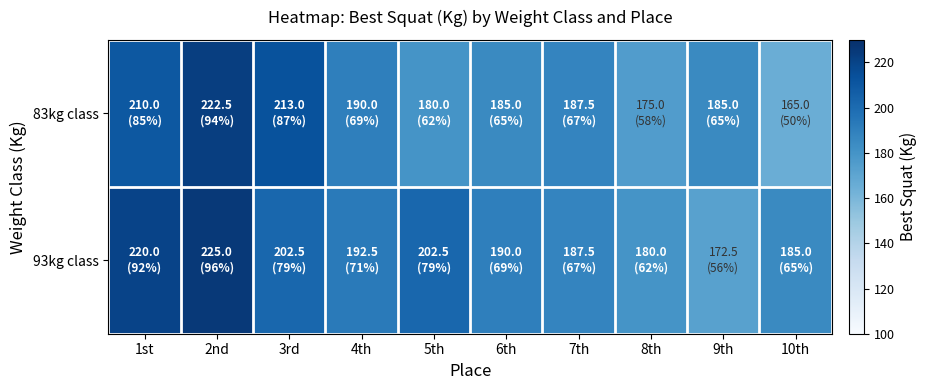

Reading left to right, extract all data points from this chart.

83kg class: 1st=210.0	2nd=222.5	3rd=213.0	4th=190.0	5th=180.0	6th=185.0	7th=187.5	8th=175.0	9th=185.0	10th=165.0
93kg class: 1st=220.0	2nd=225.0	3rd=202.5	4th=192.5	5th=202.5	6th=190.0	7th=187.5	8th=180.0	9th=172.5	10th=185.0